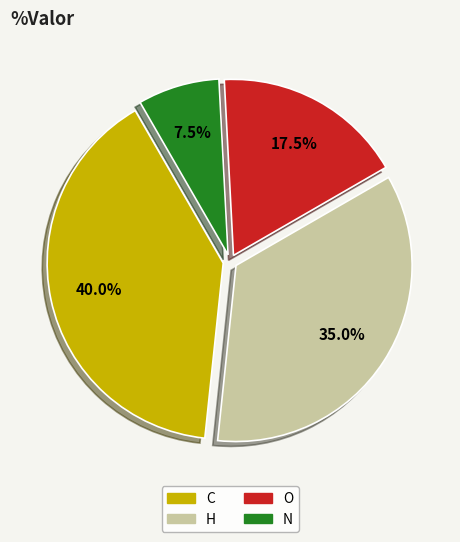

What is the ratio of the value at N to the value at C?

0.2